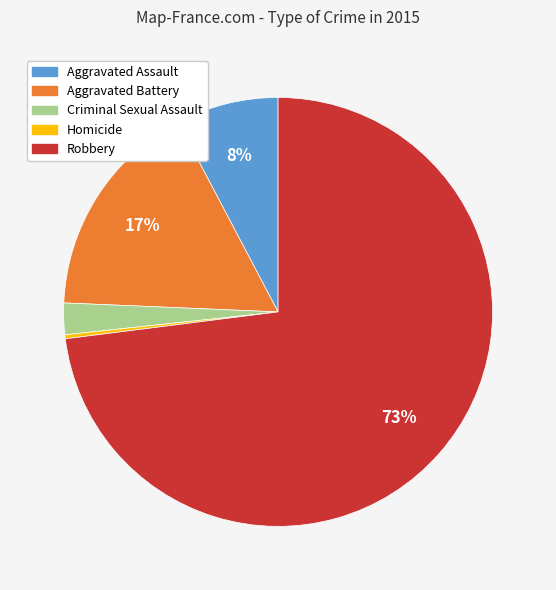

True or false: Robbery accounts for 60% of the total.

False